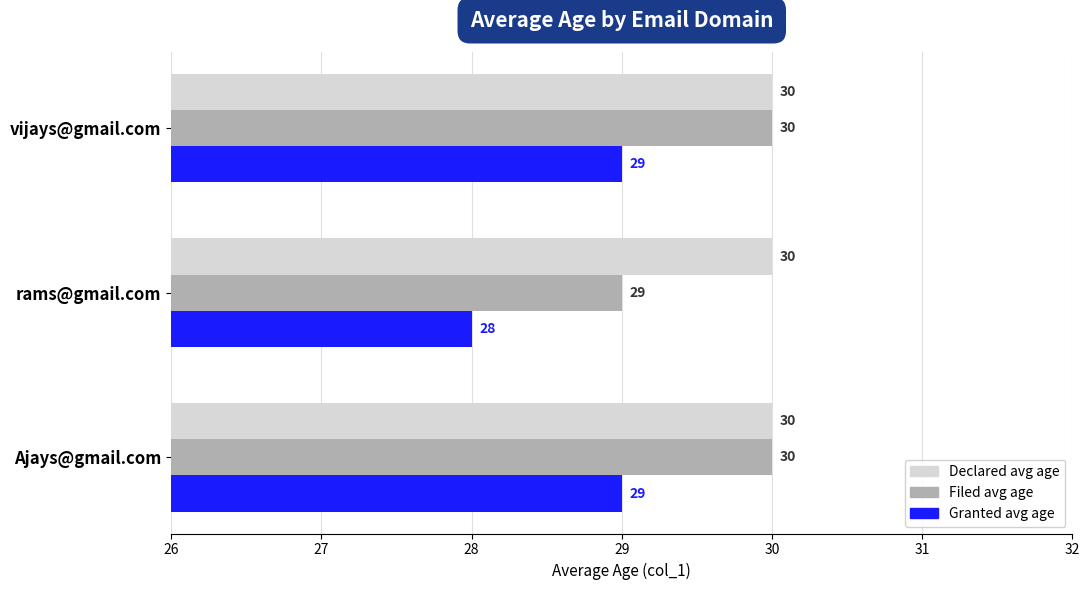

At how many categories does at least one series exceed 29?

3